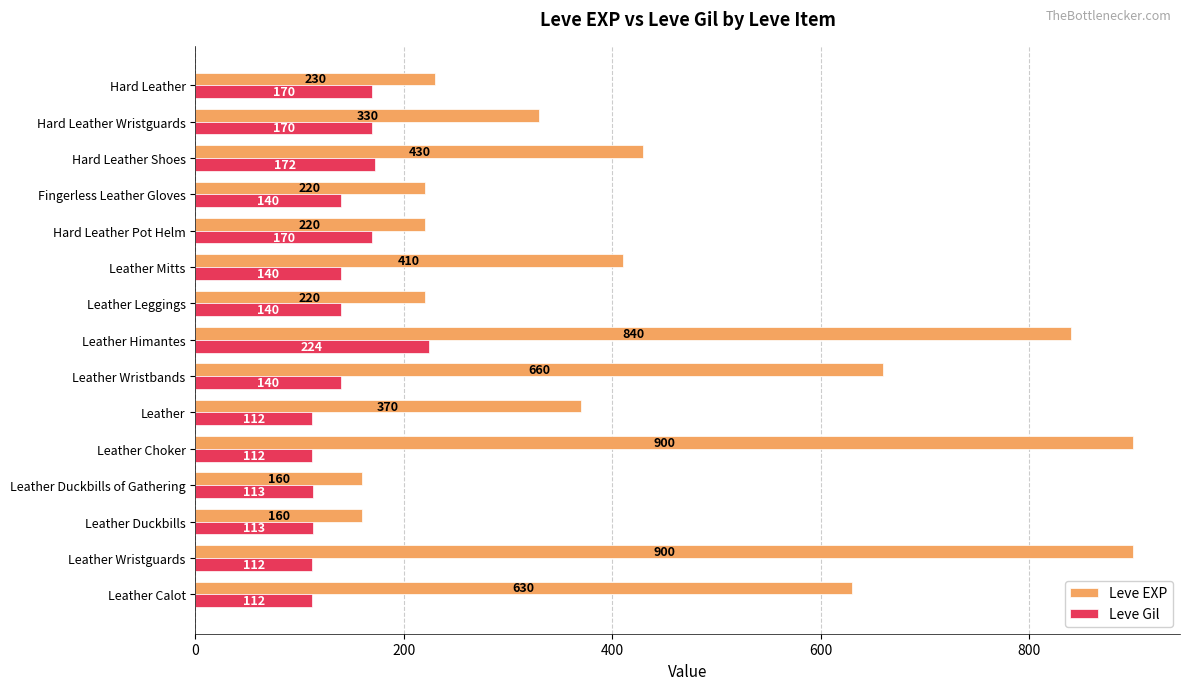

What is the sum of the Leve Gil values at Hard Leather Shoes and Leather Duckbills of Gathering?

285